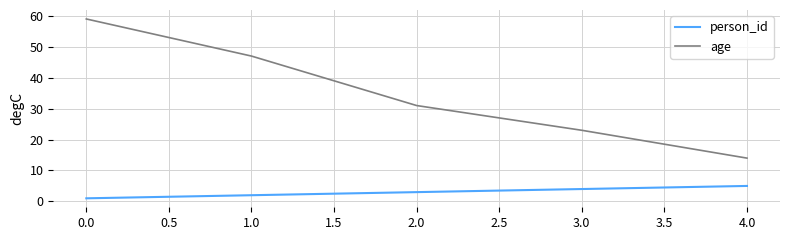

What is the average value of the person_id series?

3